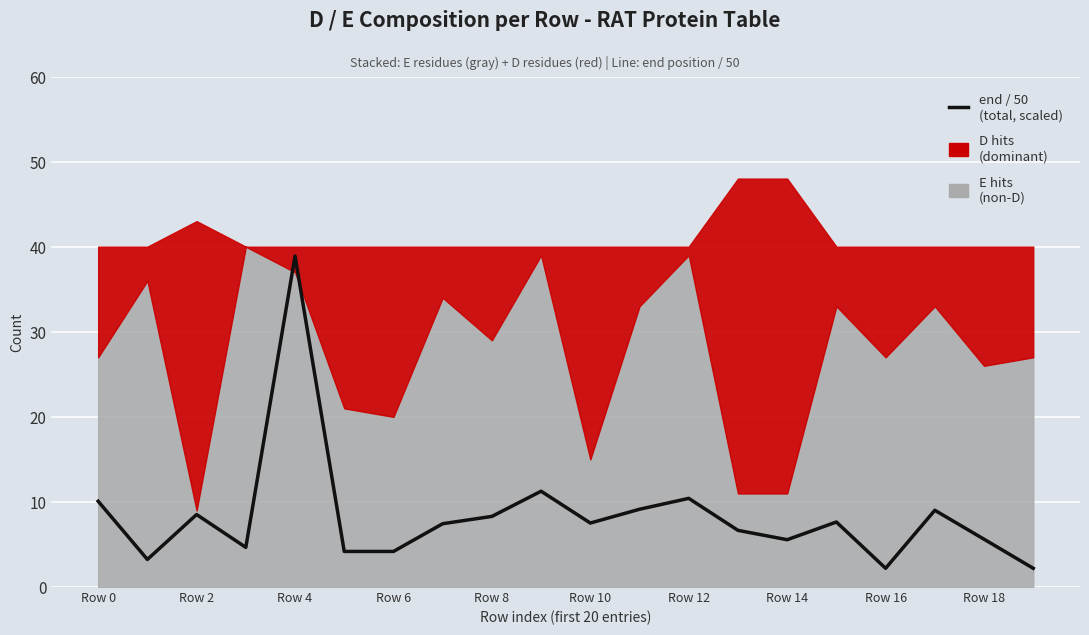

The chart shows a value of 7.6 at 15. True or false?

True